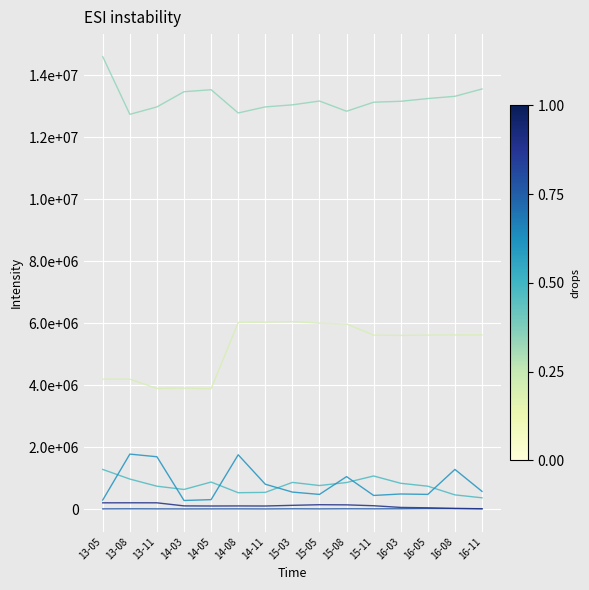

What is the difference between the highest and lowest values at 16-11?

13543264